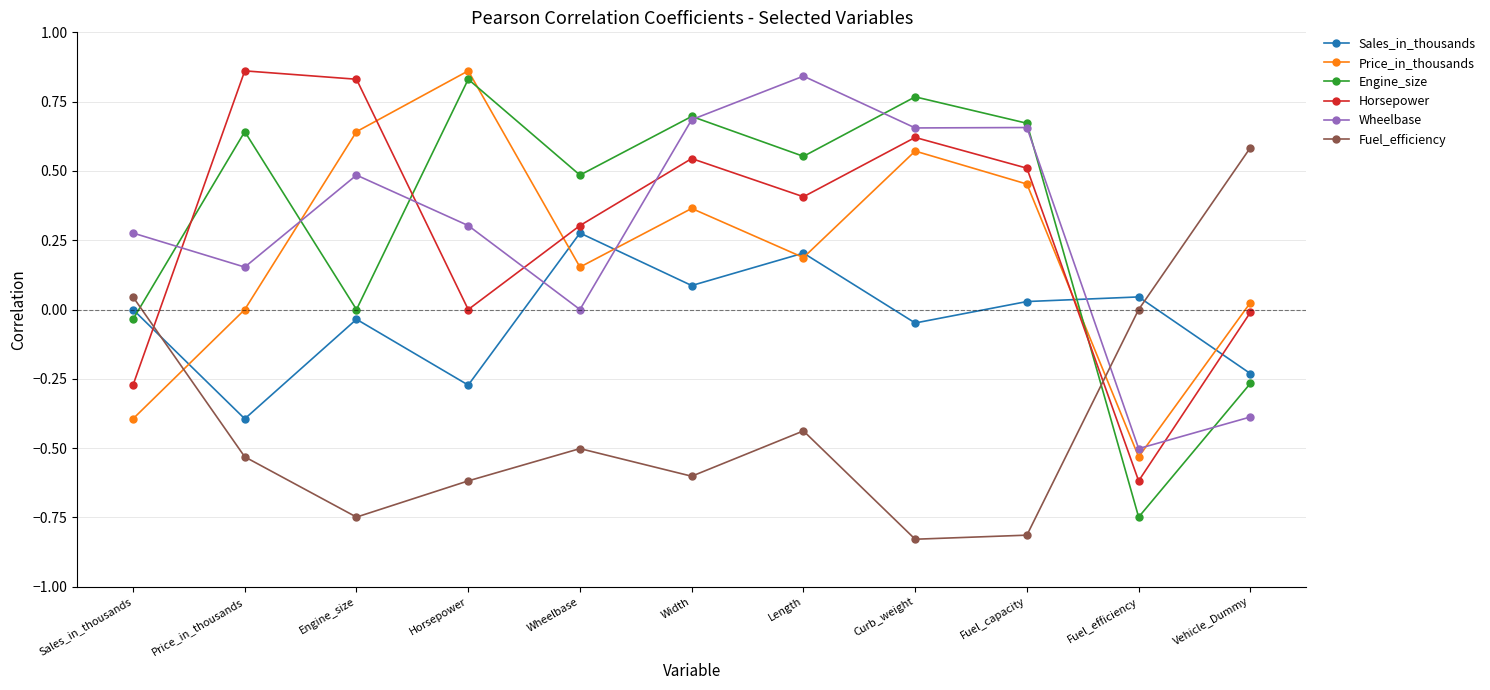

Which series has the widest spread of values?

Engine_size